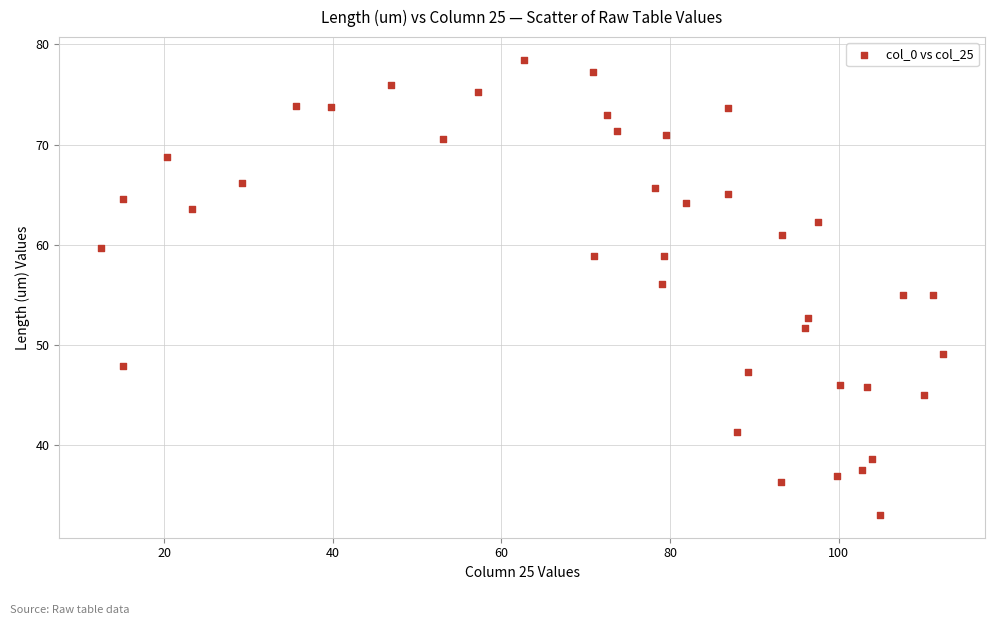

What is the range of Y values (max minus min)?

45.4